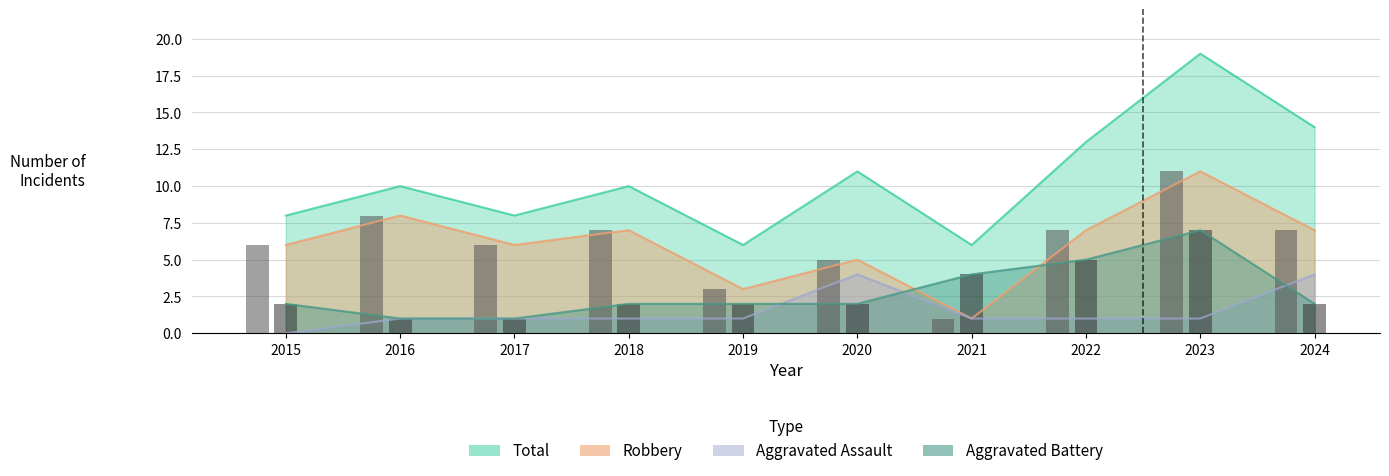

What is the sum of all Robbery values?

61